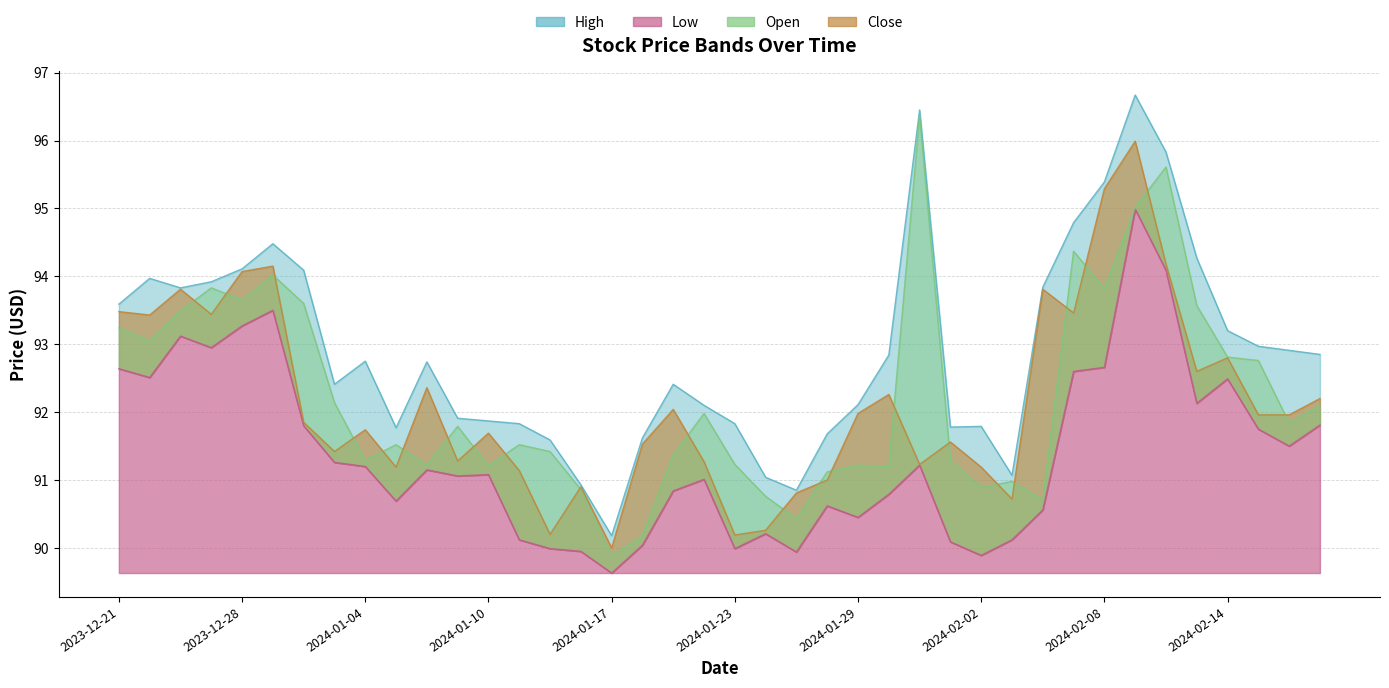

What is the spread (max minus min) of values at 2024-01-10?

0.8